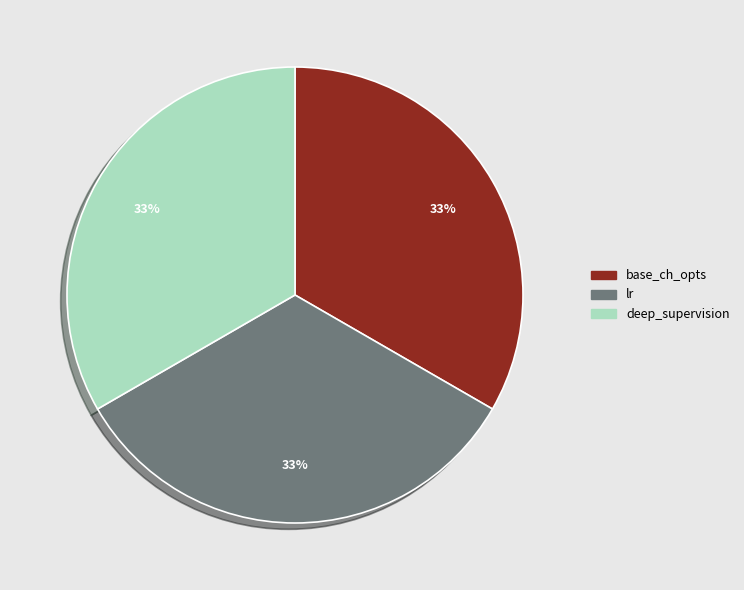

To the nearest percent, what is the combined percentage of deep_supervision and lr?

67%